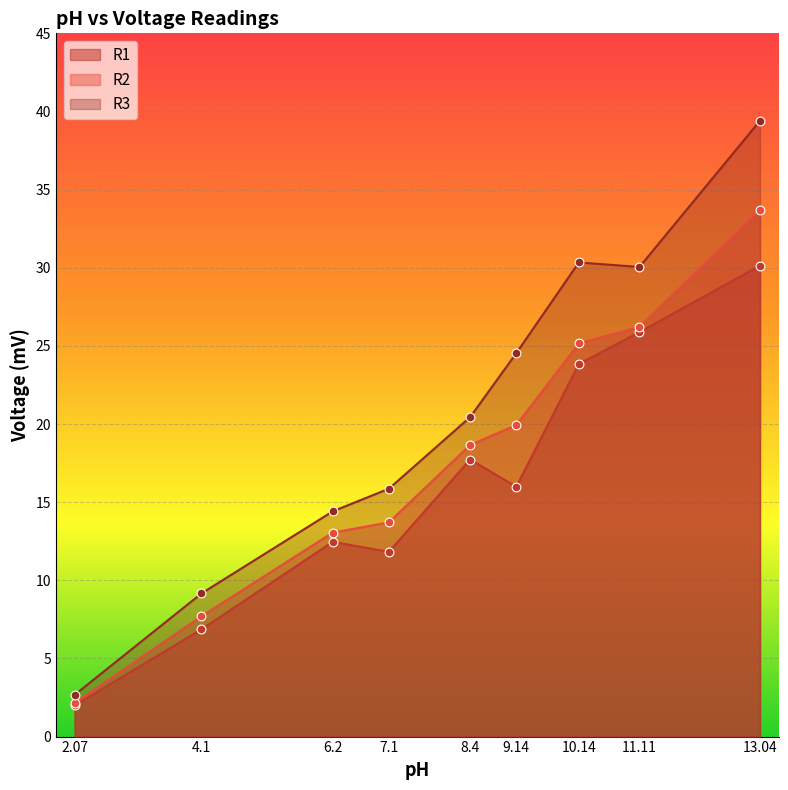

Which series contains the lowest Y value?

R1